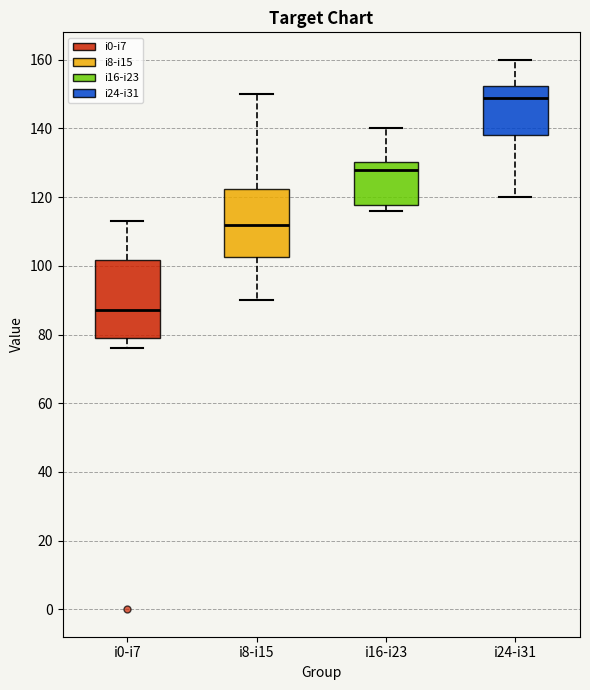

Where is the upper edge of the box for i16-i23 on the y-axis? The values are not printed on the chart, so give them approximately, as read against the axis.

130